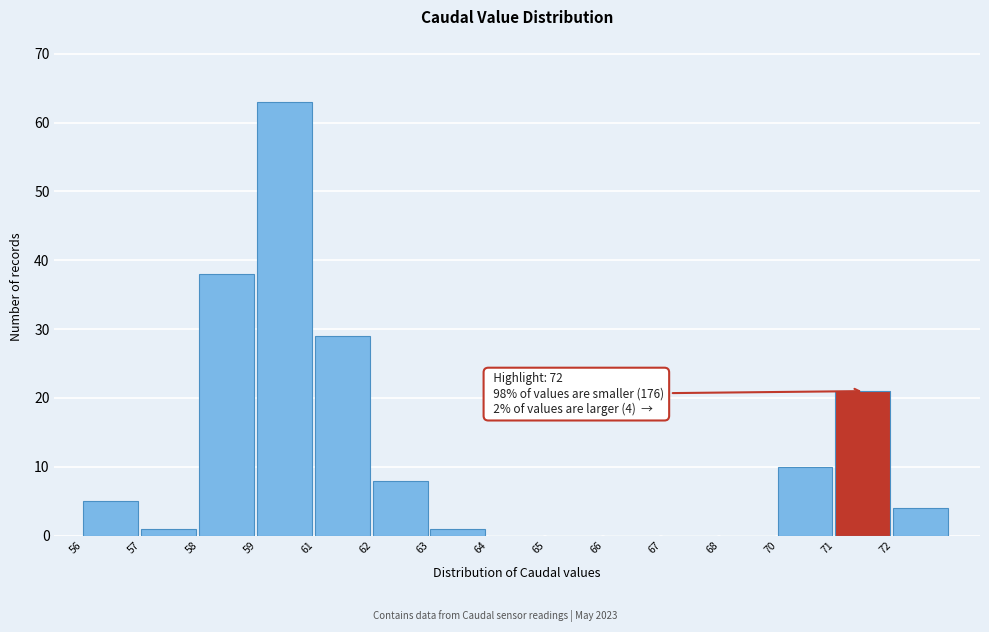

Reading left to right, transcribe all the data shown in this chart.

56=5	57=1	58=38	59=63	61=29	62=8	63=1	64=0	65=0	66=0	67=0	68=0	70=10	71=21	72=4